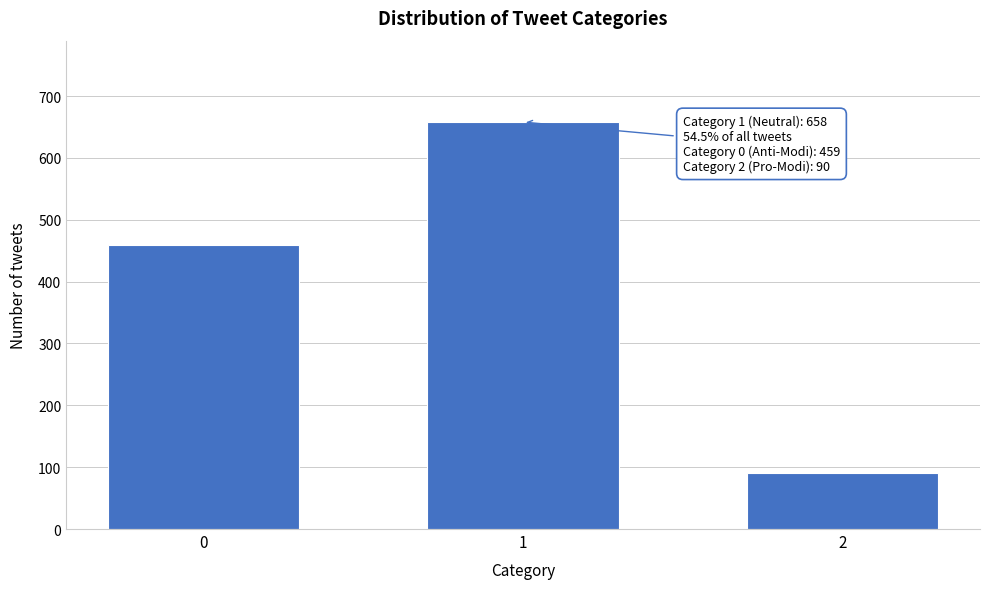

Reading right to left, list all the values displayed in this chart.

90	658	459